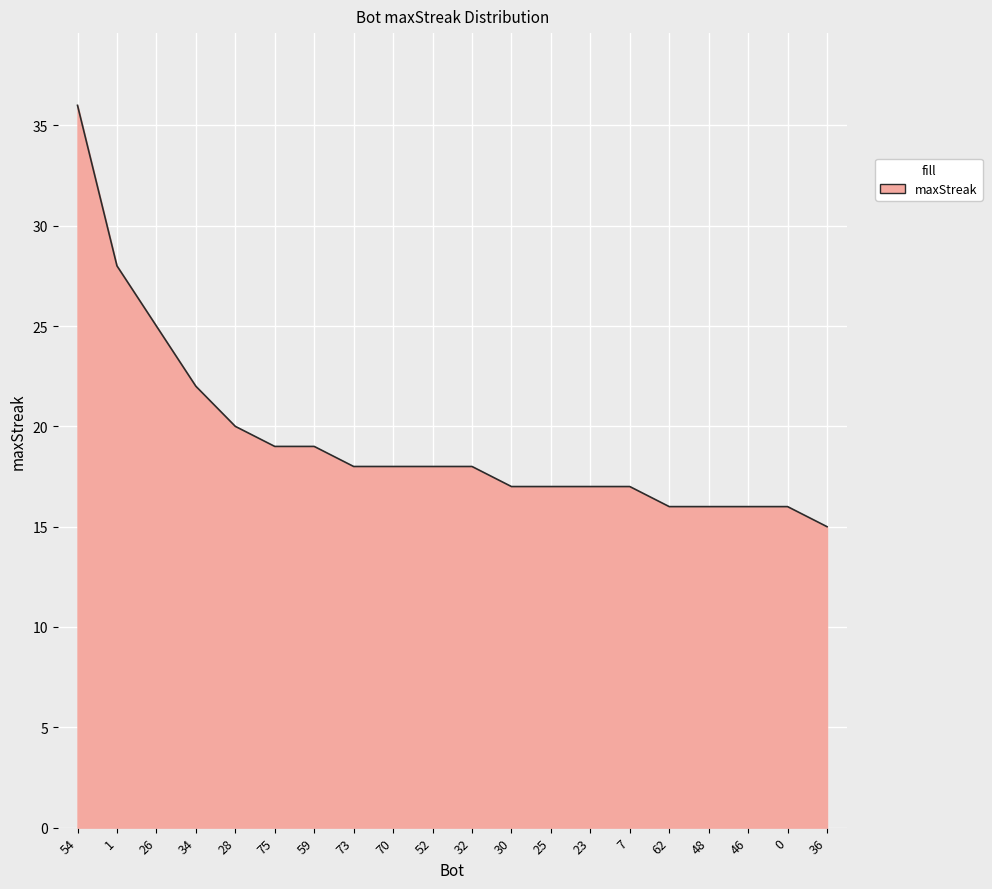

Reading left to right, transcribe all the data shown in this chart.

54=36	1=28	26=25	34=22	28=20	75=19	59=19	73=18	70=18	52=18	32=18	30=17	25=17	23=17	7=17	62=16	48=16	46=16	0=16	36=15